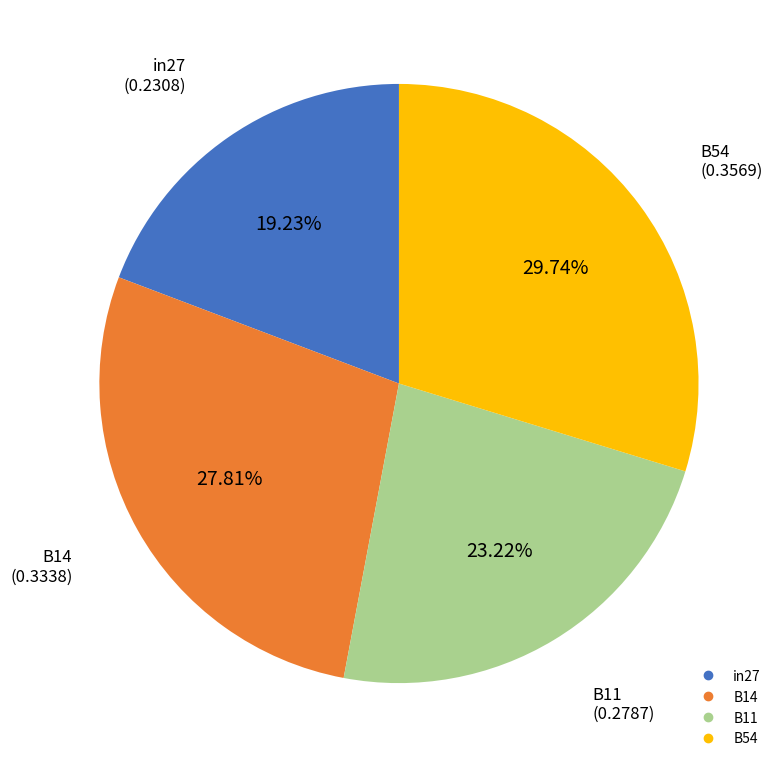

Does any single category account for the majority?

No